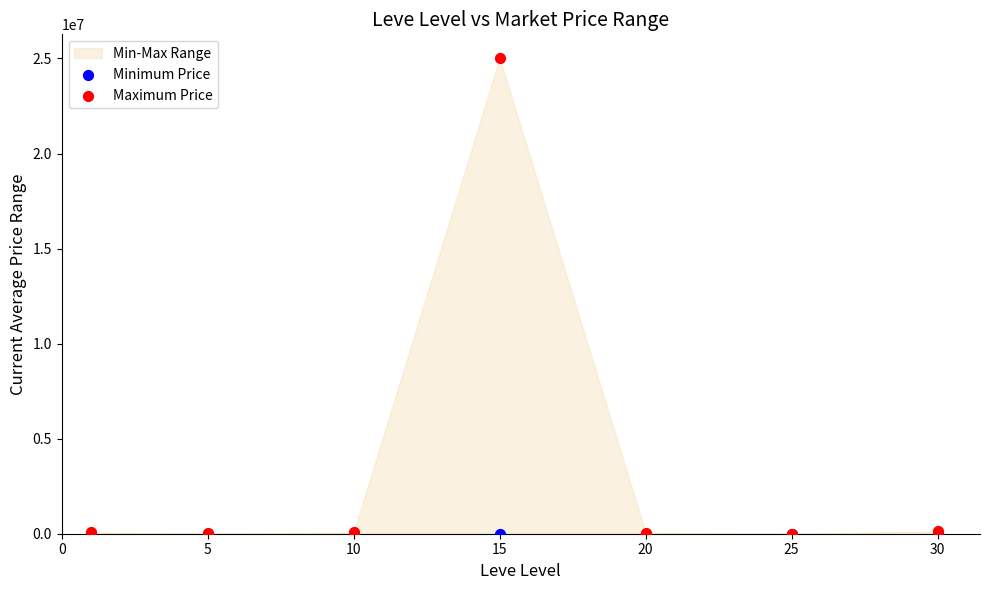

Which series contains the lowest Y value?

Minimum Price